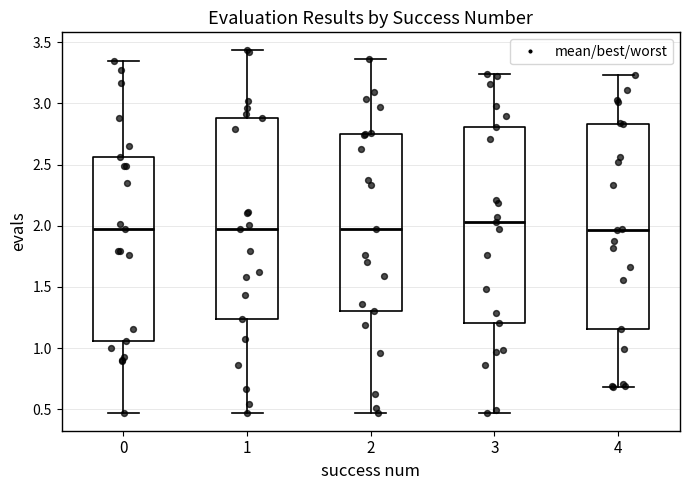

Where is the upper edge of the box at x = 2 on the y-axis? The values are not printed on the chart, so give them approximately, as read against the axis.

2.75